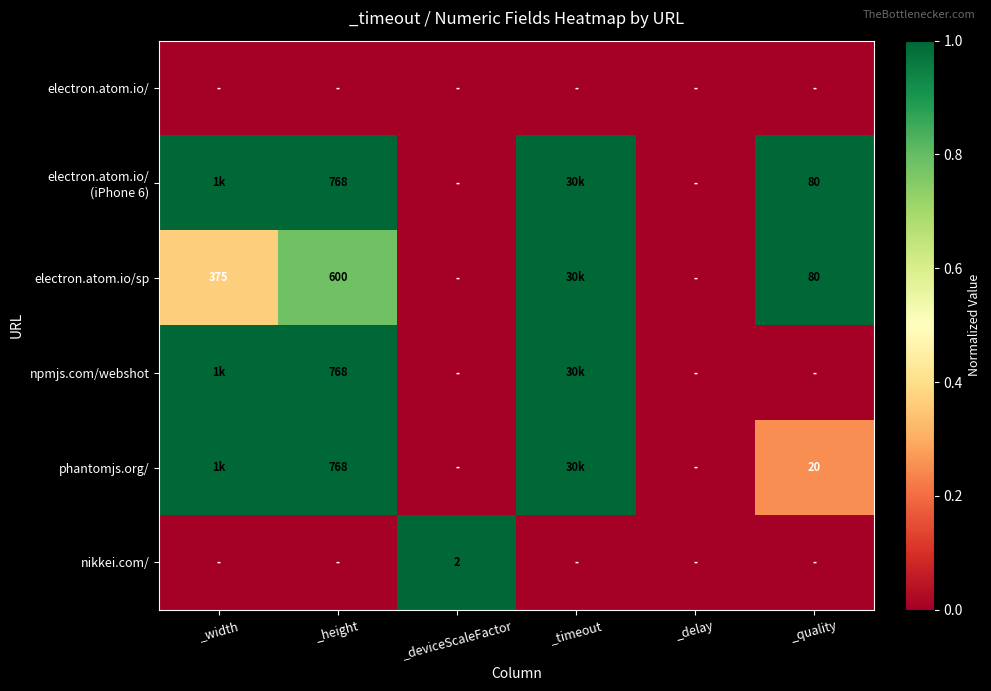

The value of nikkei.com/ at _deviceScaleFactor is 2. True or false?

True